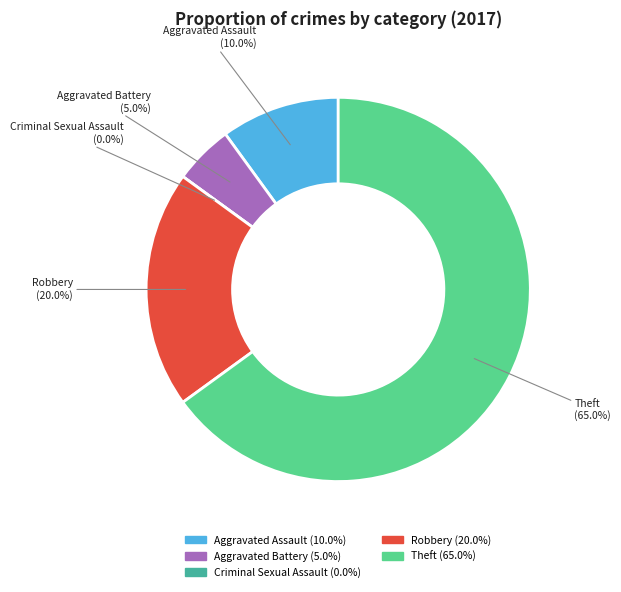

What portion of the pie excludes Theft?

35.0%